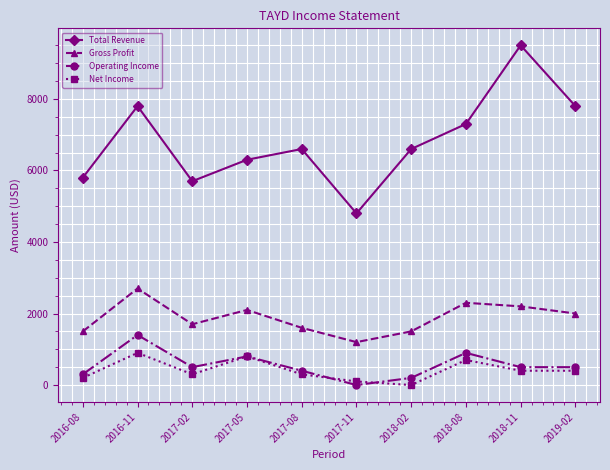

Which category has the highest value in the Total Revenue series?

2018-11